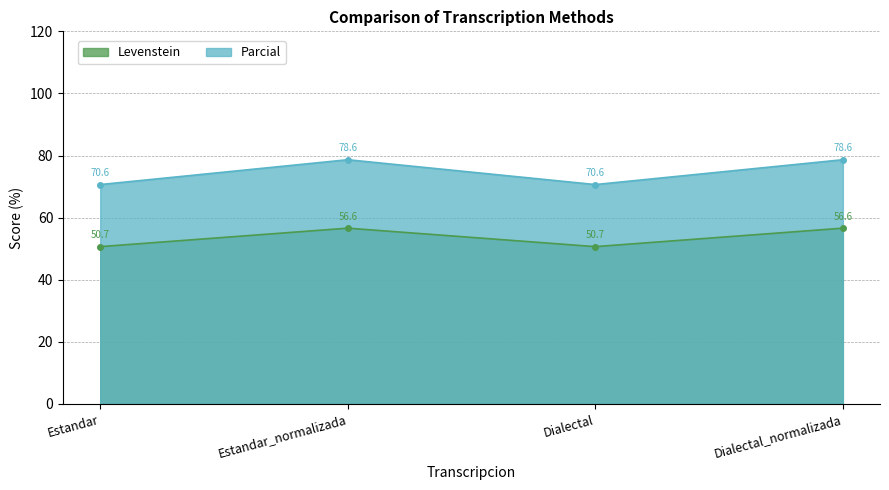

Does the chart display data point markers on the line(s)?

Yes